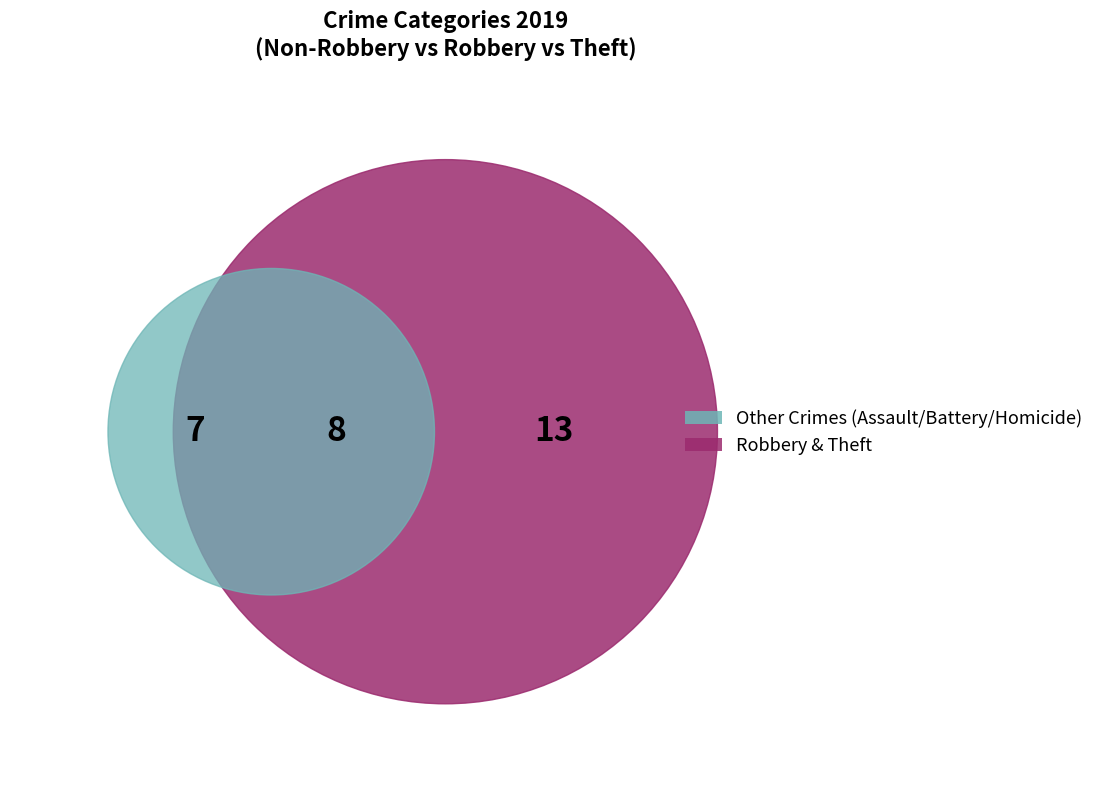

To the nearest percent, what percentage of the pie is Robbery?

29%